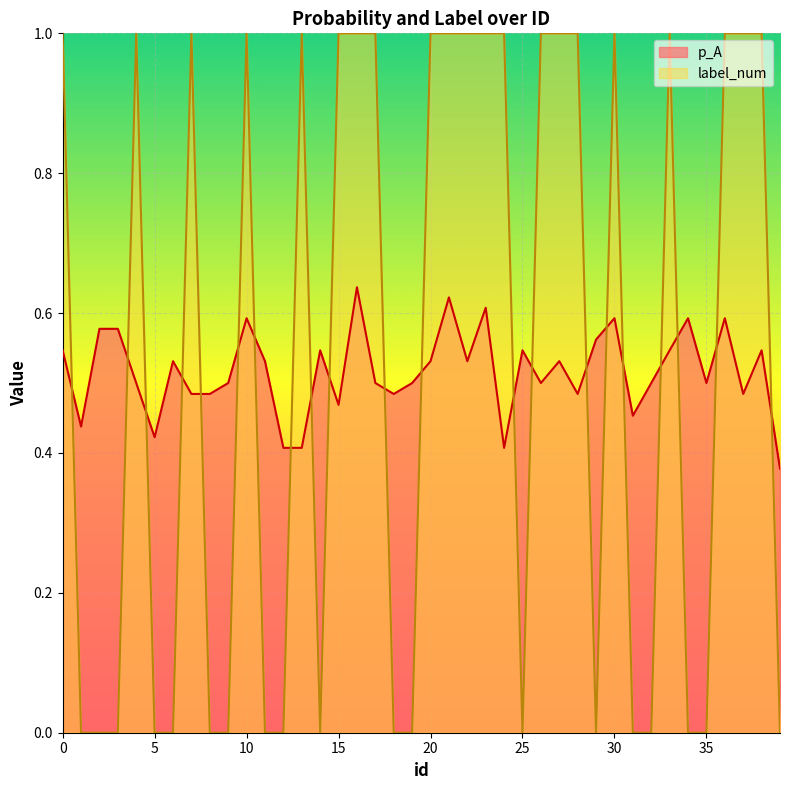

What is the value of the p_A point at the 15th from the left?

0.5